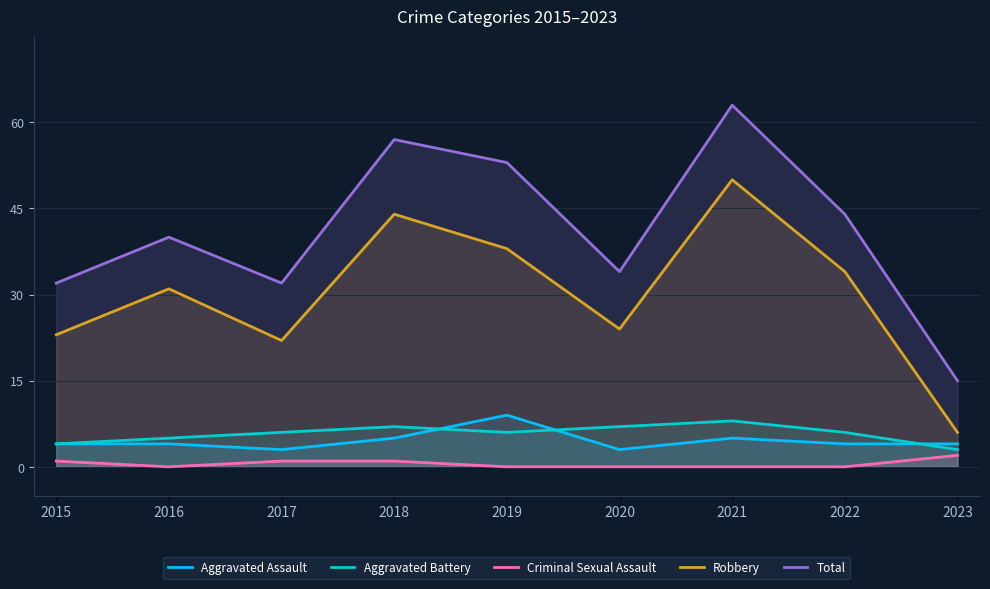

Is the value of Aggravated Assault at 2015 greater than the value of Robbery at 2018?

No